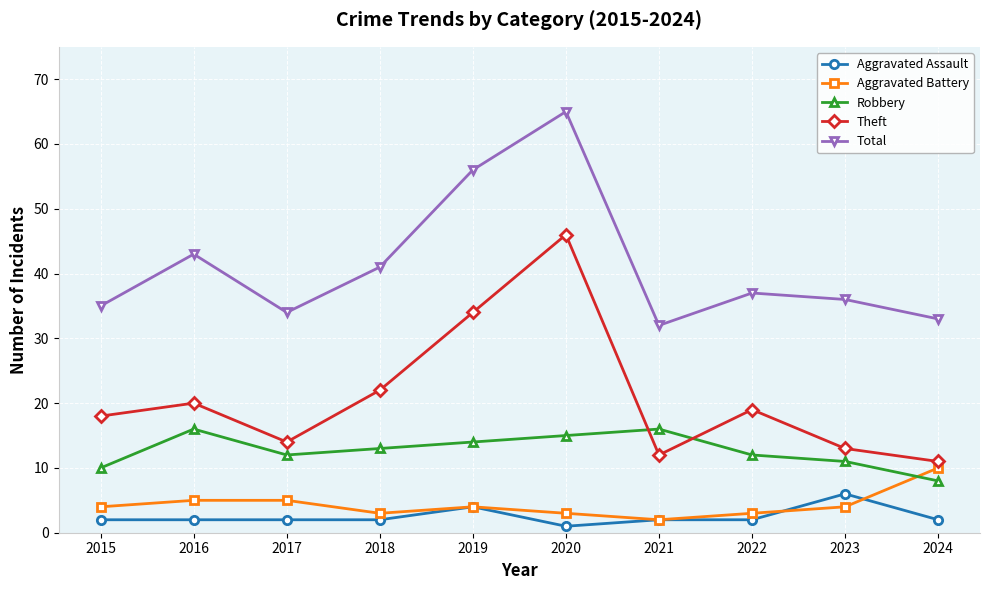

Is this an area chart (filled region under the line)?

No